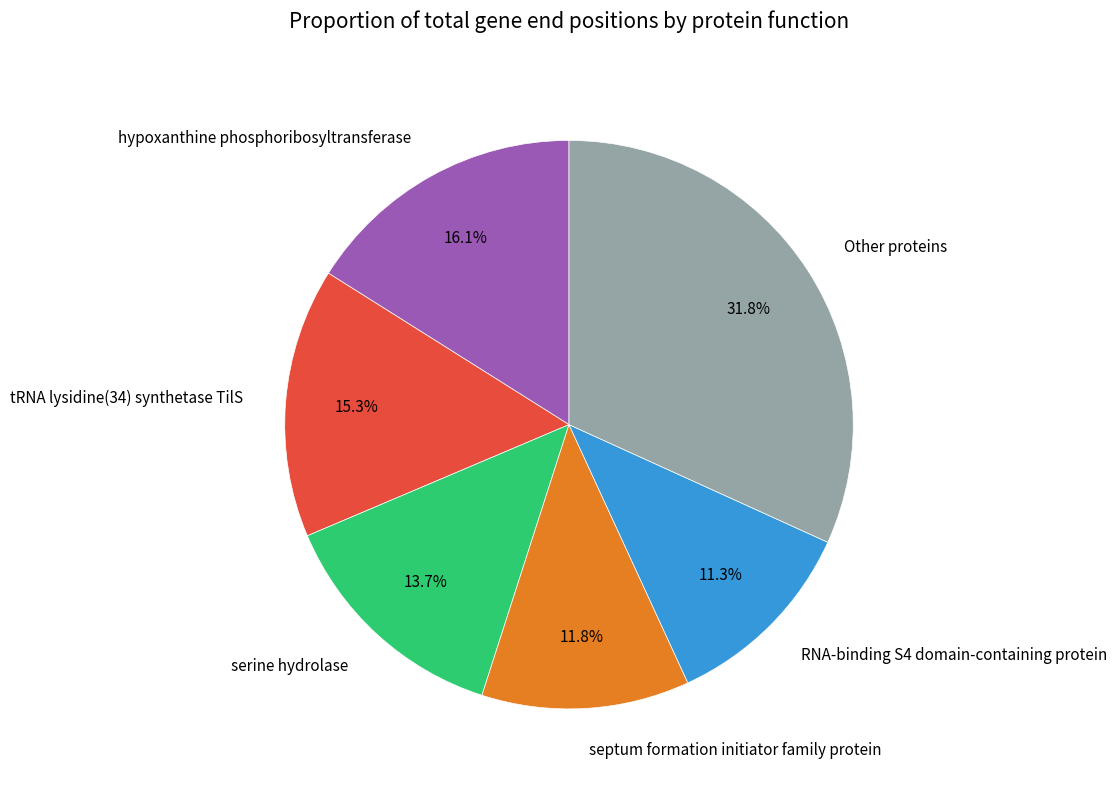

The serine hydrolase slice represents 23% of the pie. True or false?

False